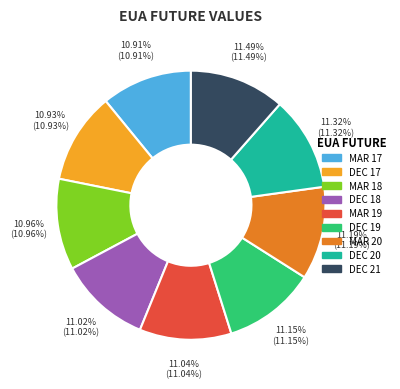

How many slices are in this pie chart?

9